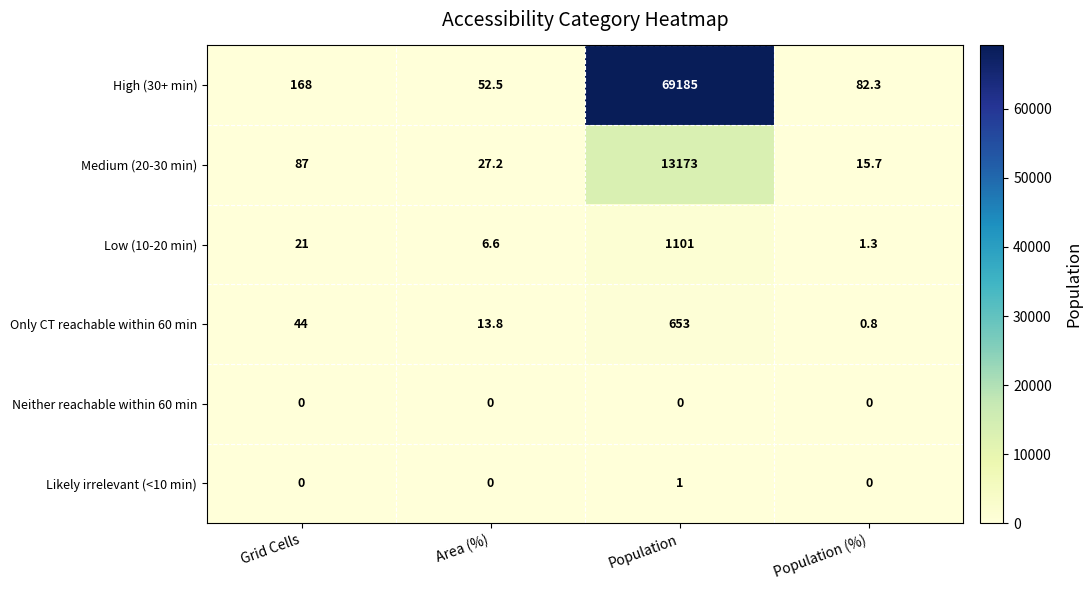

Which series has the widest spread of values?

High (30+ min)